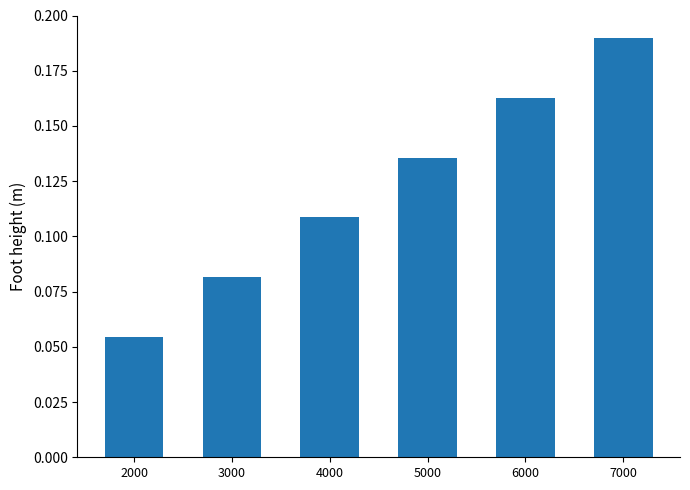

What is the sum of all values?

0.7